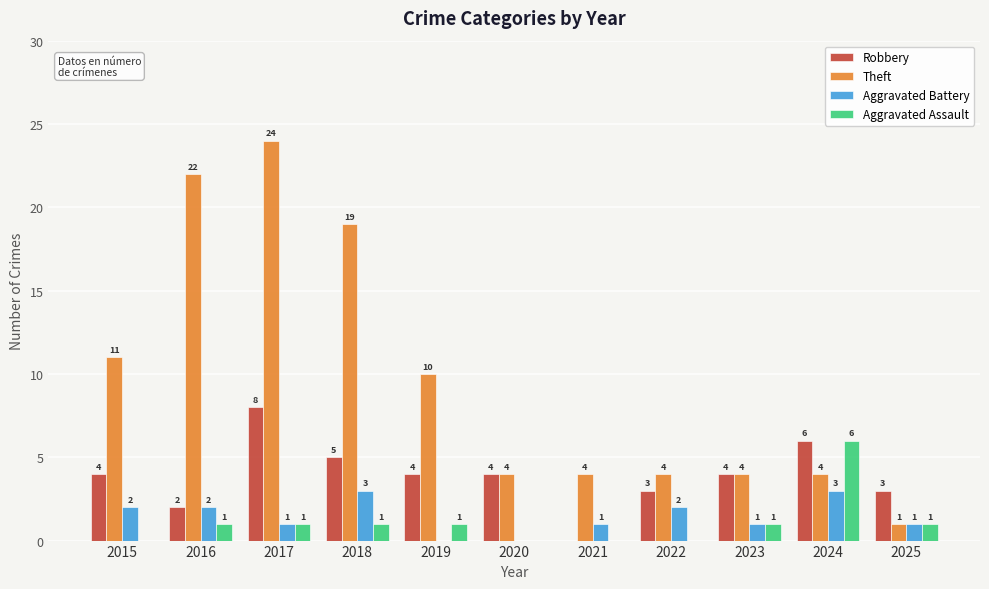

How many Theft values are between 4 and 19?

8